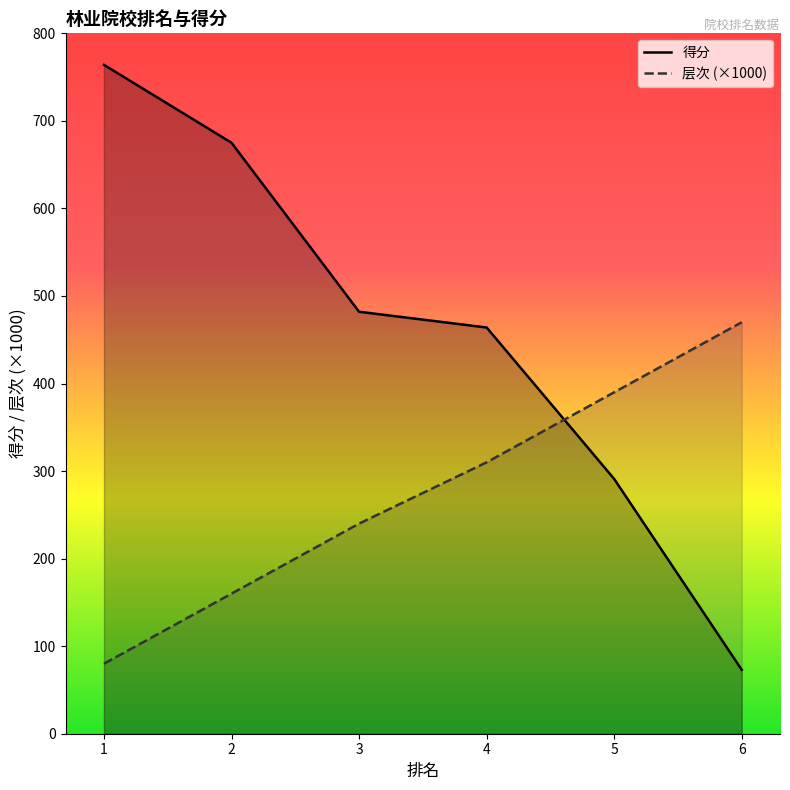

Which has a higher value, 3 or 6?

3